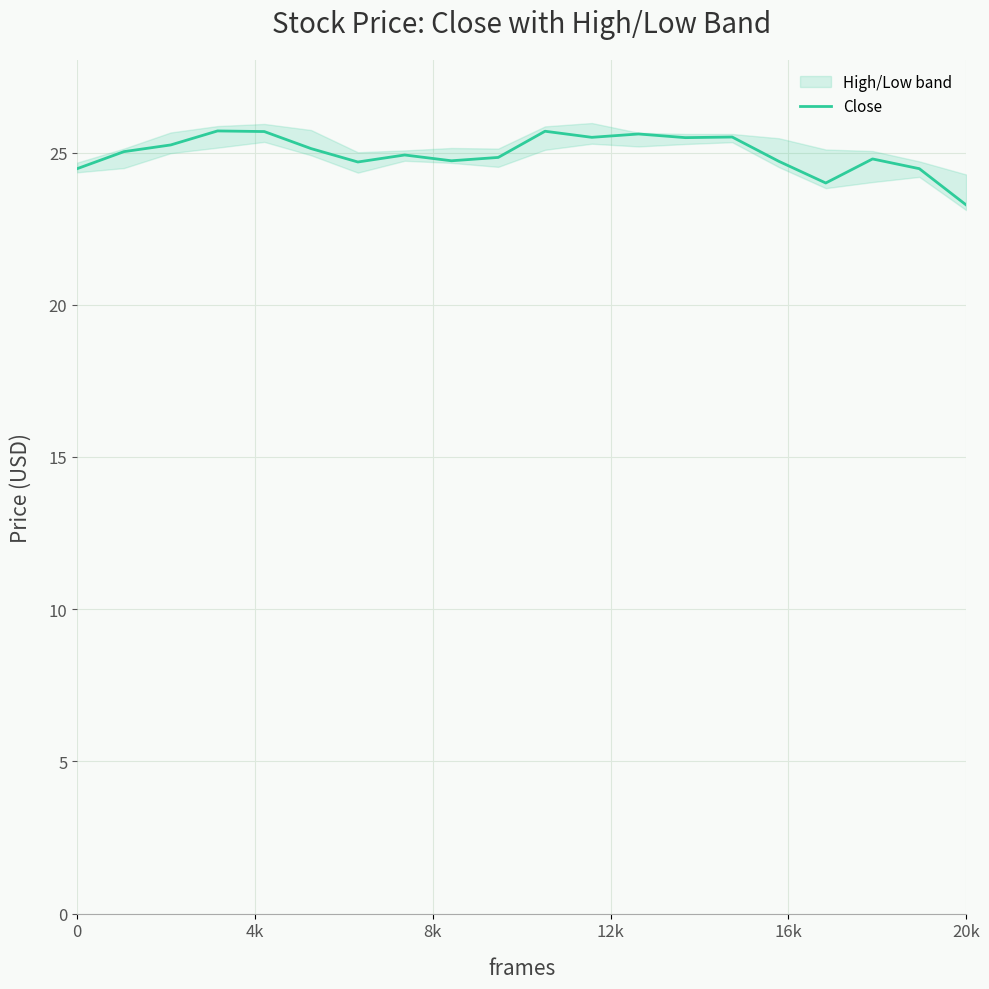

True or false: the data shows 12.6 at 4k.

False